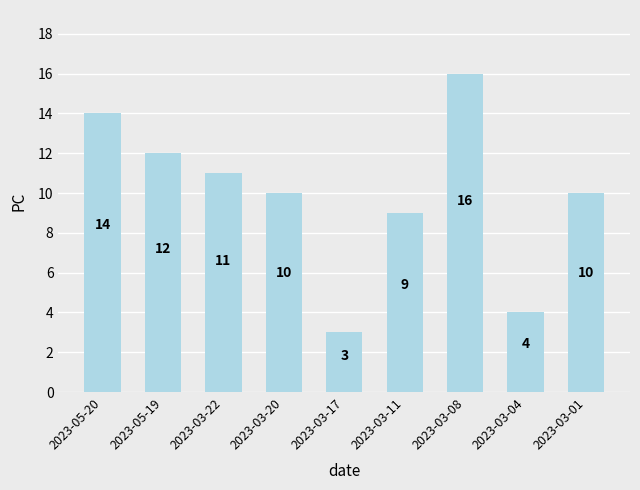

How many series are shown in this chart?

1